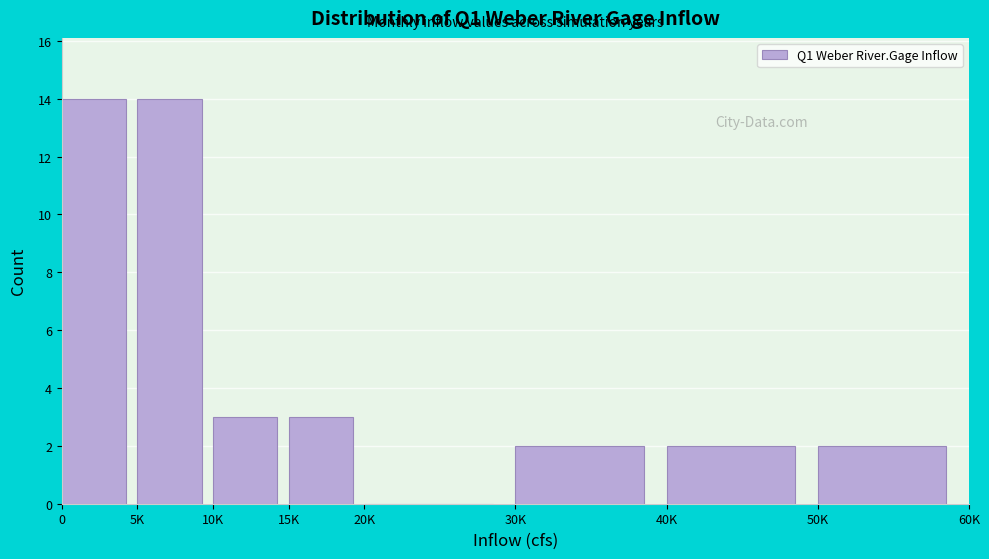

Reading left to right, transcribe all the data shown in this chart.

0=14	5K=14	10K=3	15K=3	20K=0	30K=2	40K=2	50K=2